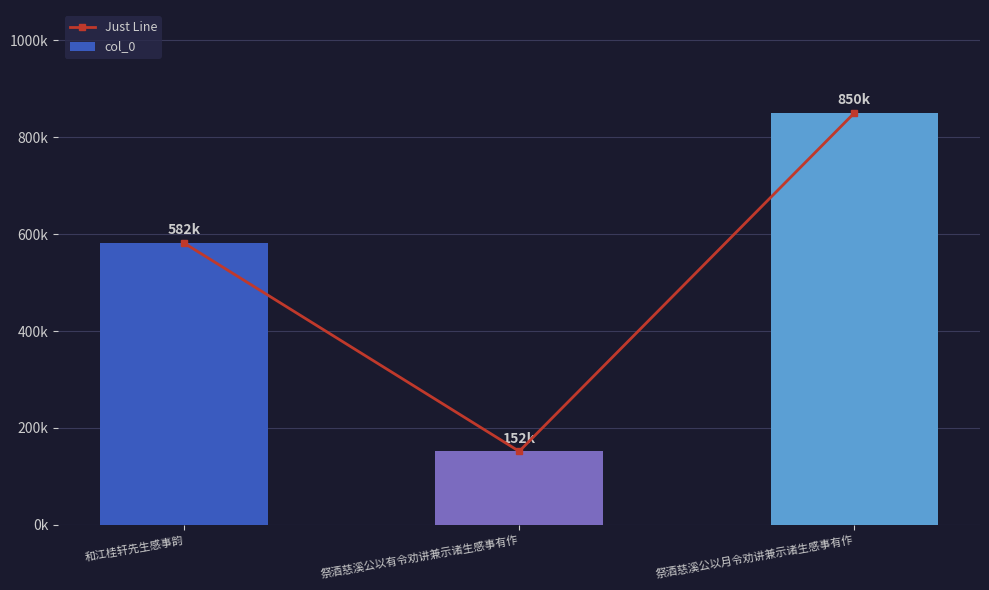

Which series has the largest range (max minus min)?

Just Line